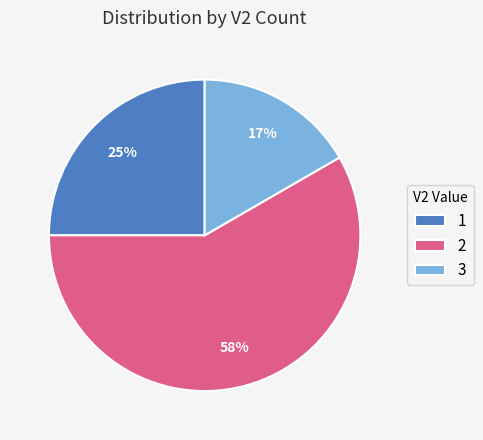

To the nearest percent, what portion does 1 represent?

25%